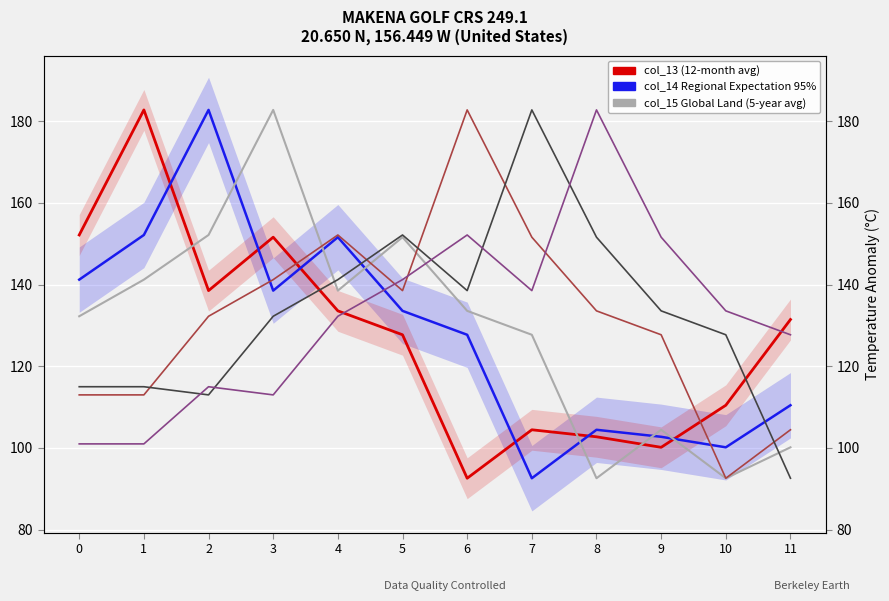

Which series has the largest range (max minus min)?

col_13 (12-month average)